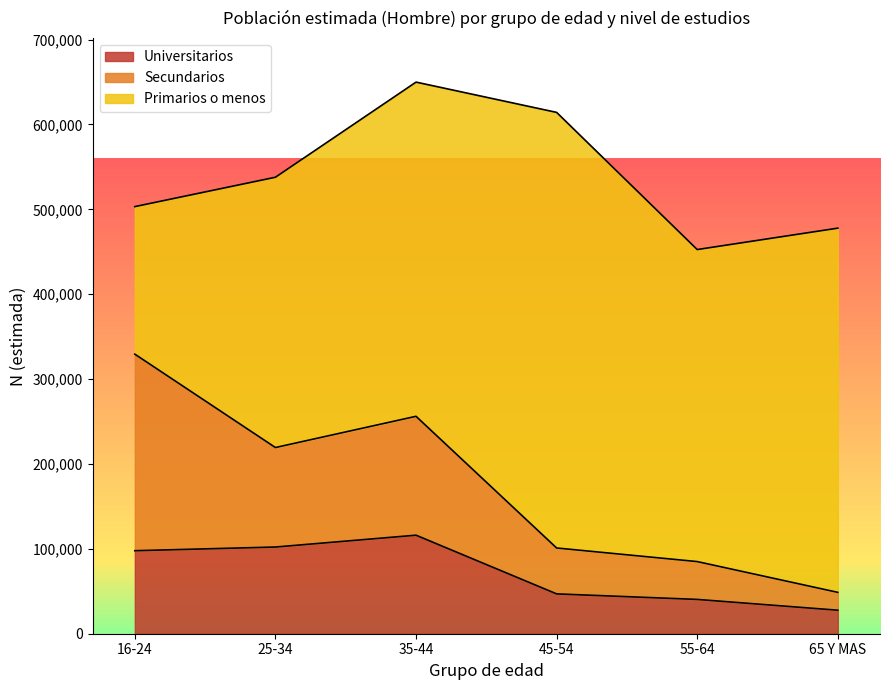

What is the label of the 2nd point from the left?

25-34